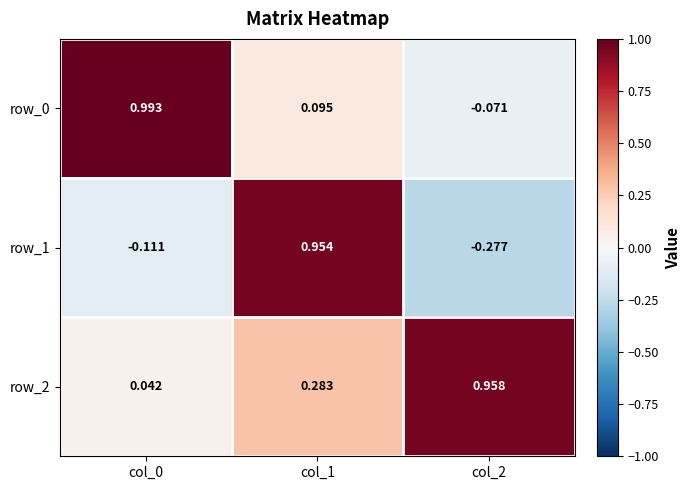

Is the value of row_2 at col_1 greater than the value of row_0 at col_1?

Yes